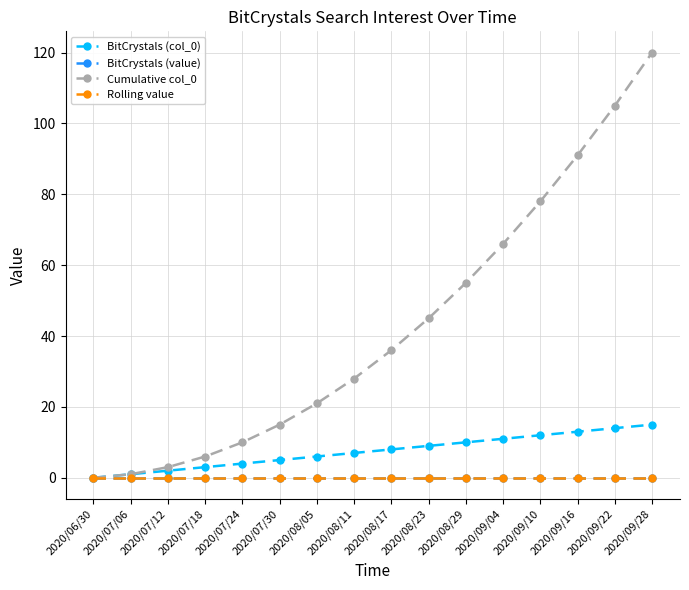

What is the total value across all series at 2020/07/24?

14